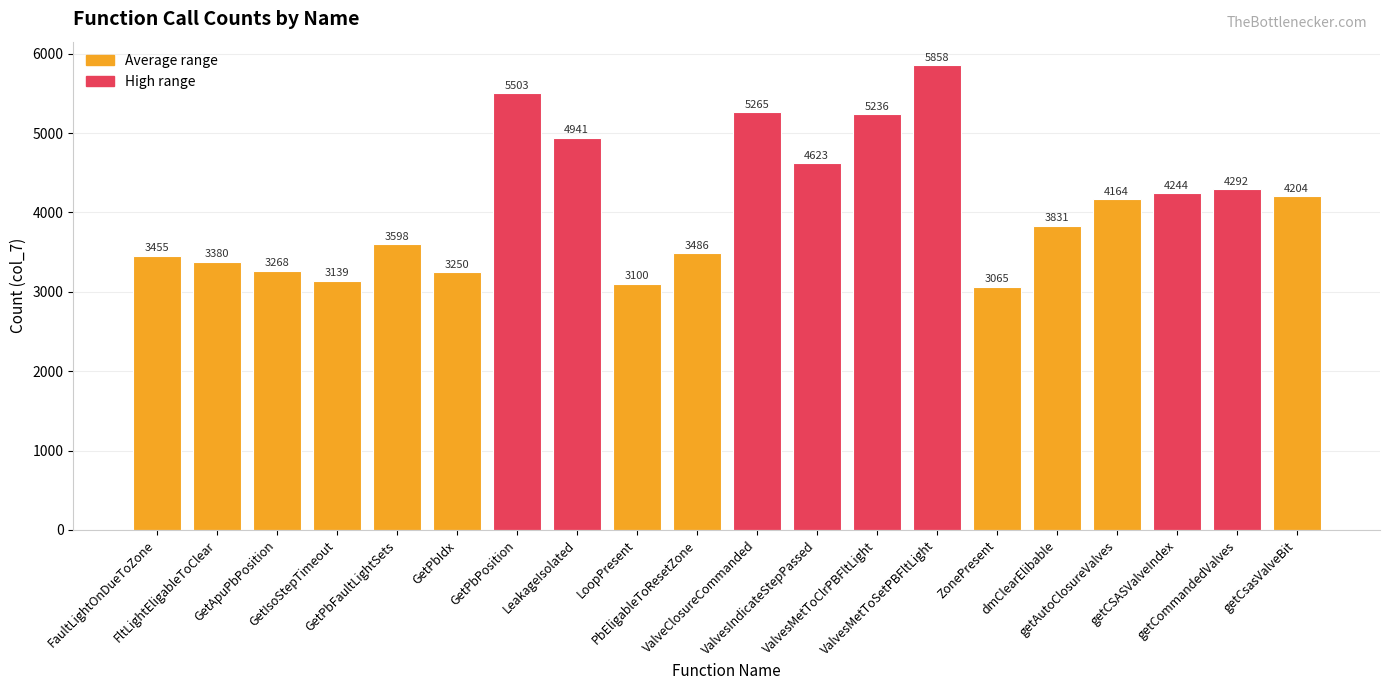

Reading left to right, what are all the values shown in this chart?

FaultLightOnDueToZone=3455	FltLightEligableToClear=3380	GetApuPbPosition=3268	GetIsoStepTimeout=3139	GetPbFaultLightSets=3598	GetPbIdx=3250	GetPbPosition=5503	LeakageIsolated=4941	LoopPresent=3100	PbEligableToResetZone=3486	ValveClosureCommanded=5265	ValvesIndicateStepPassed=4623	ValvesMetToClrPBFltLight=5236	ValvesMetToSetPBFltLight=5858	ZonePresent=3065	dmClearElibable=3831	getAutoClosureValves=4164	getCSASValveIndex=4244	getCommandedValves=4292	getCsasValveBit=4204